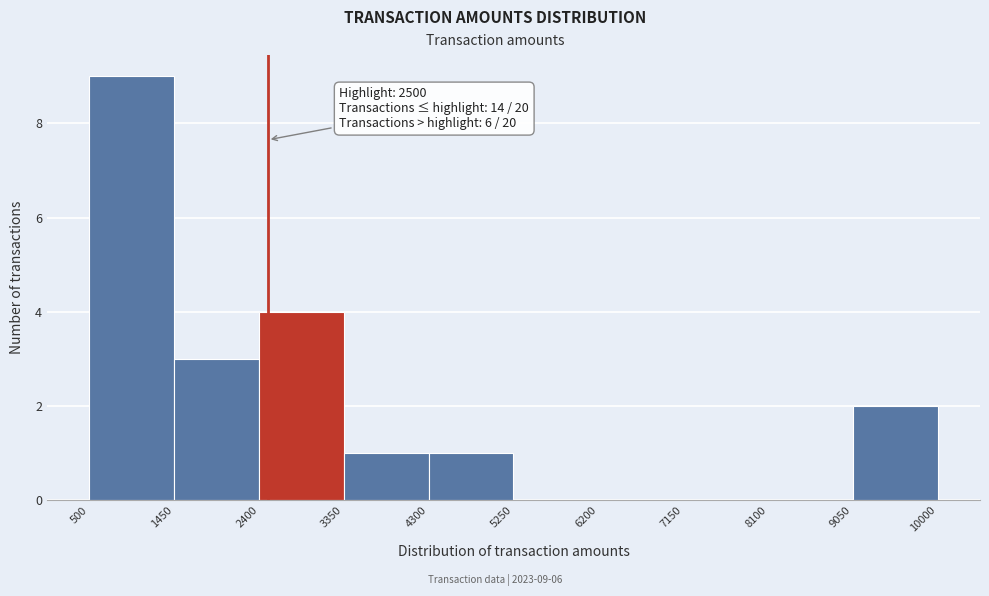

Which range on the x-axis has the tallest bar?

500 to 1450